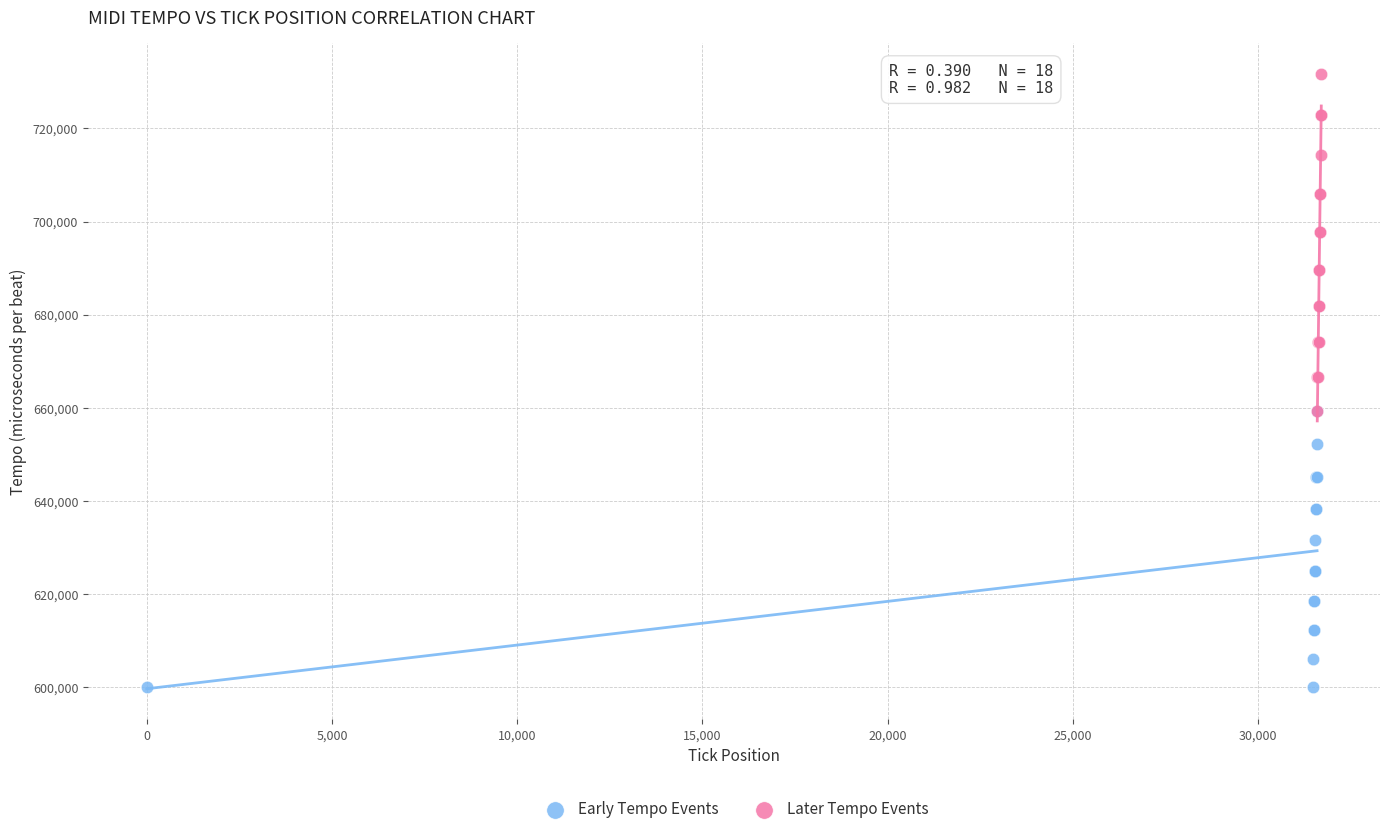

Which series contains the highest Y value?

Later Tempo Events